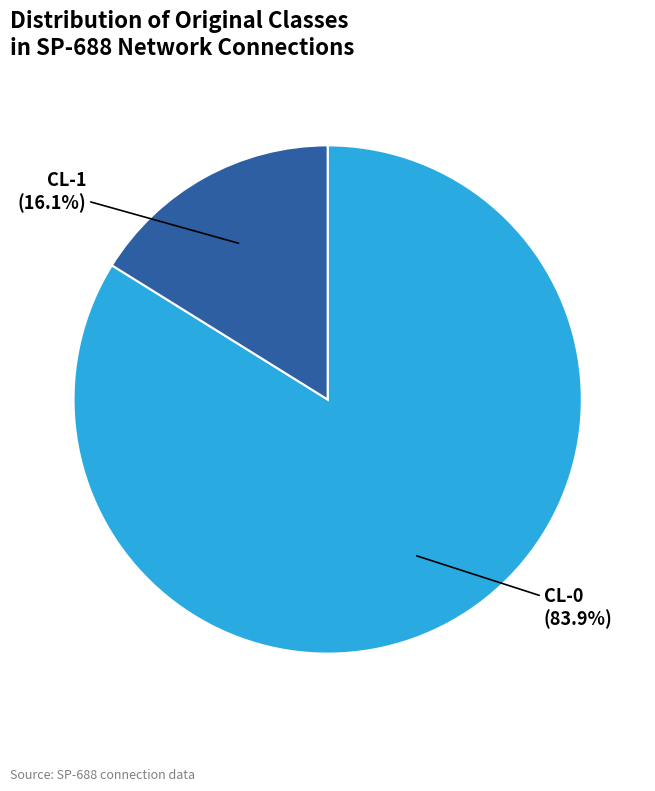

Does any single category account for the majority?

Yes